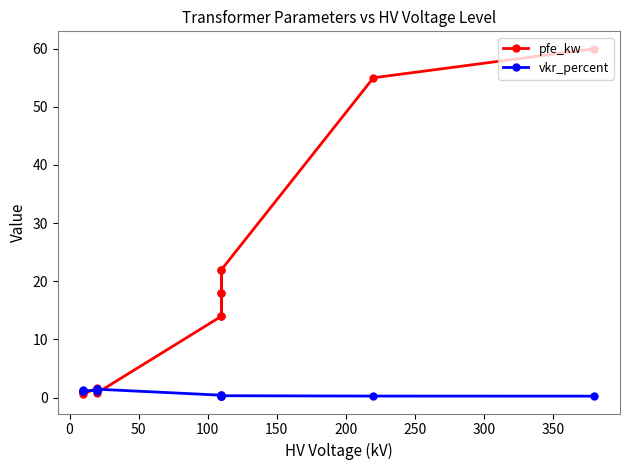

What is the average value of the pfe_kw series?

16.4